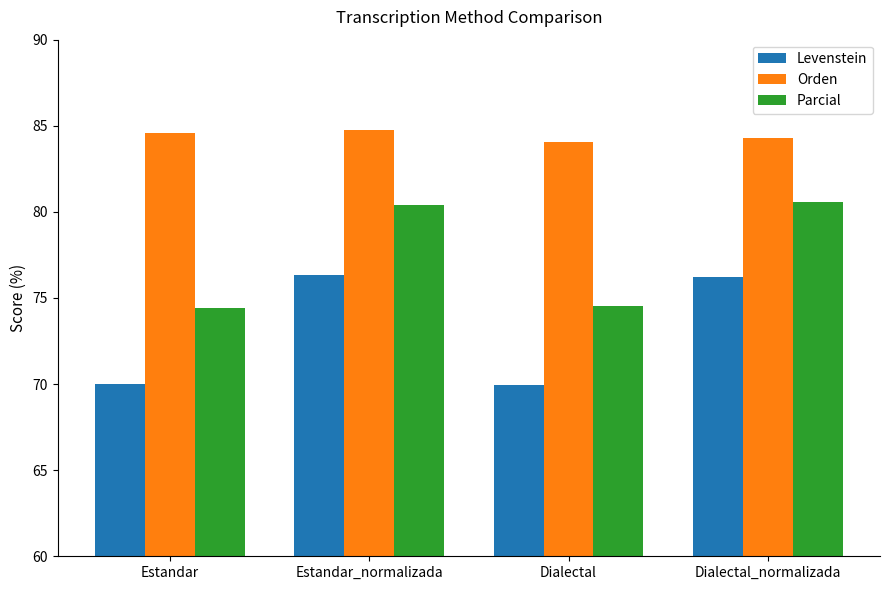

What is the difference between the highest and lowest values at Estandar?

14.6